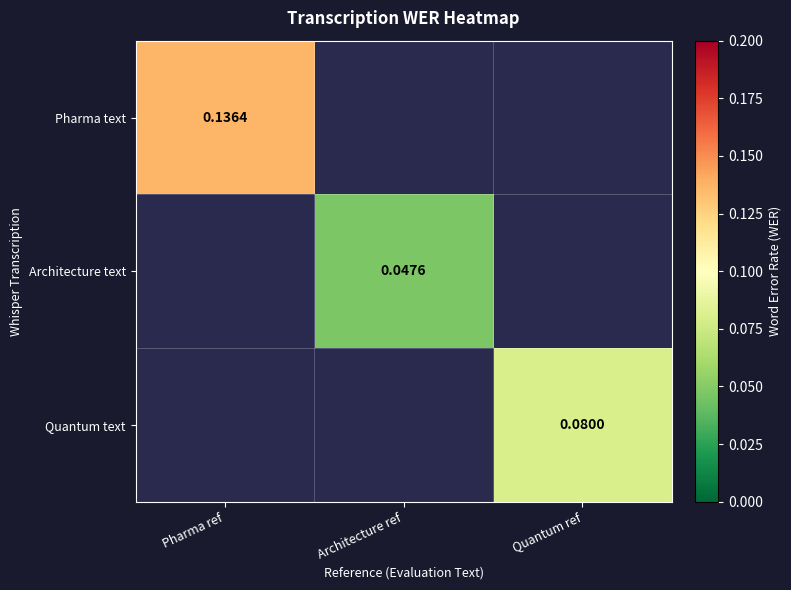

Is the value of Pharma text at Pharma ref greater than the value of Architecture text at Architecture ref?

Yes